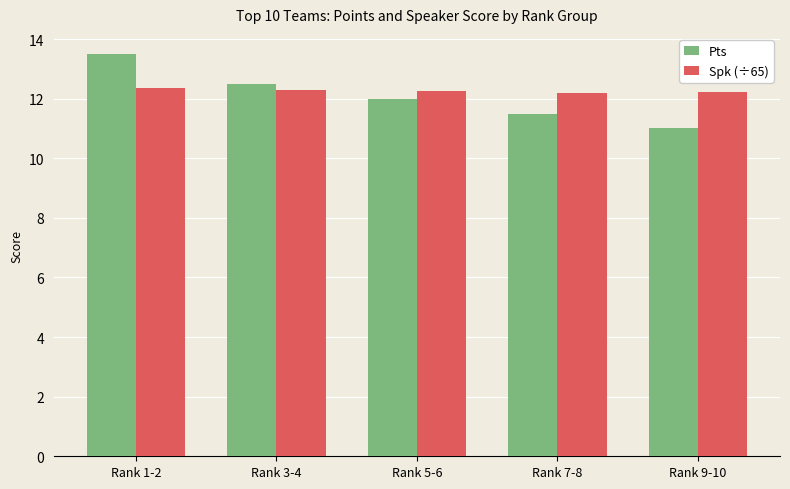

What is the label of the 3rd bar from the left?

Rank 5-6